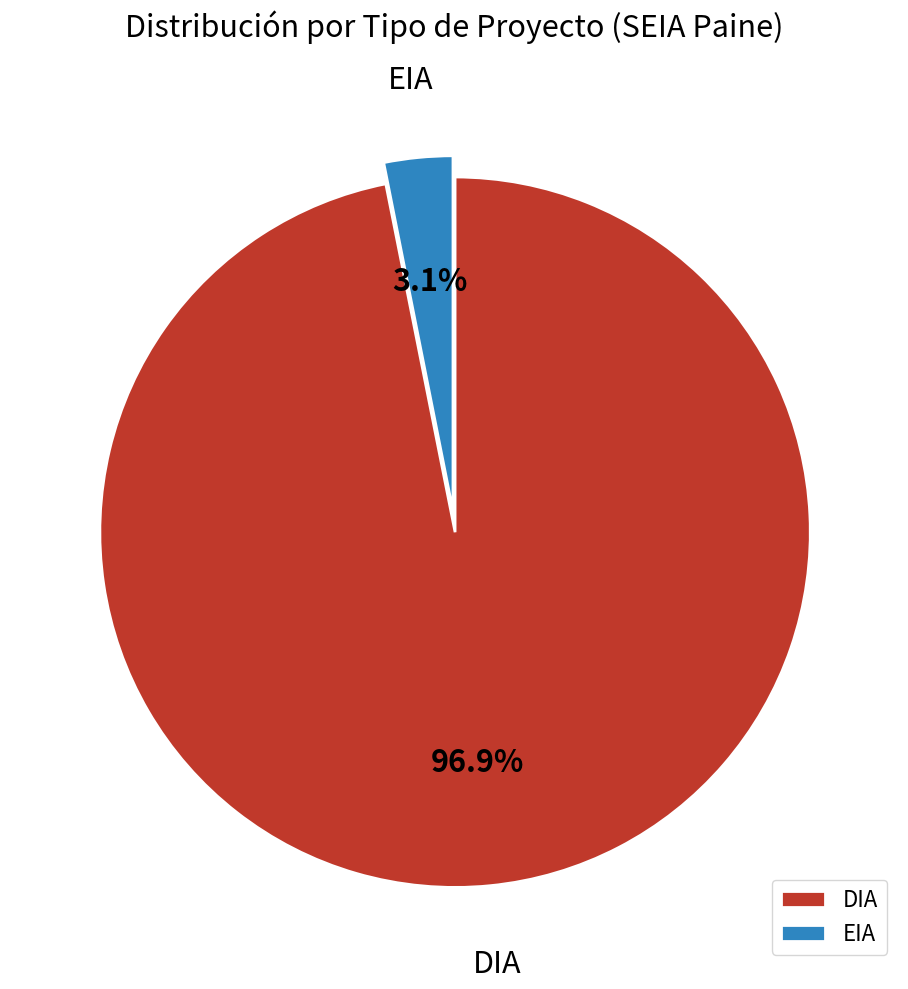

To the nearest percent, what is the difference between the largest and smallest slice percentages?

94%